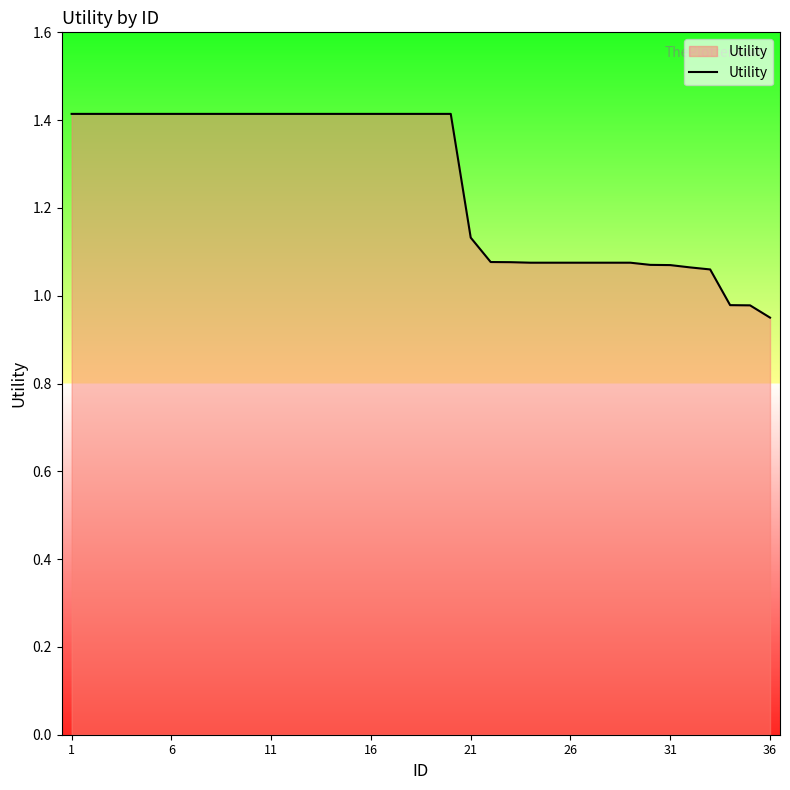

What is the difference between the maximum and minimum values?

0.5